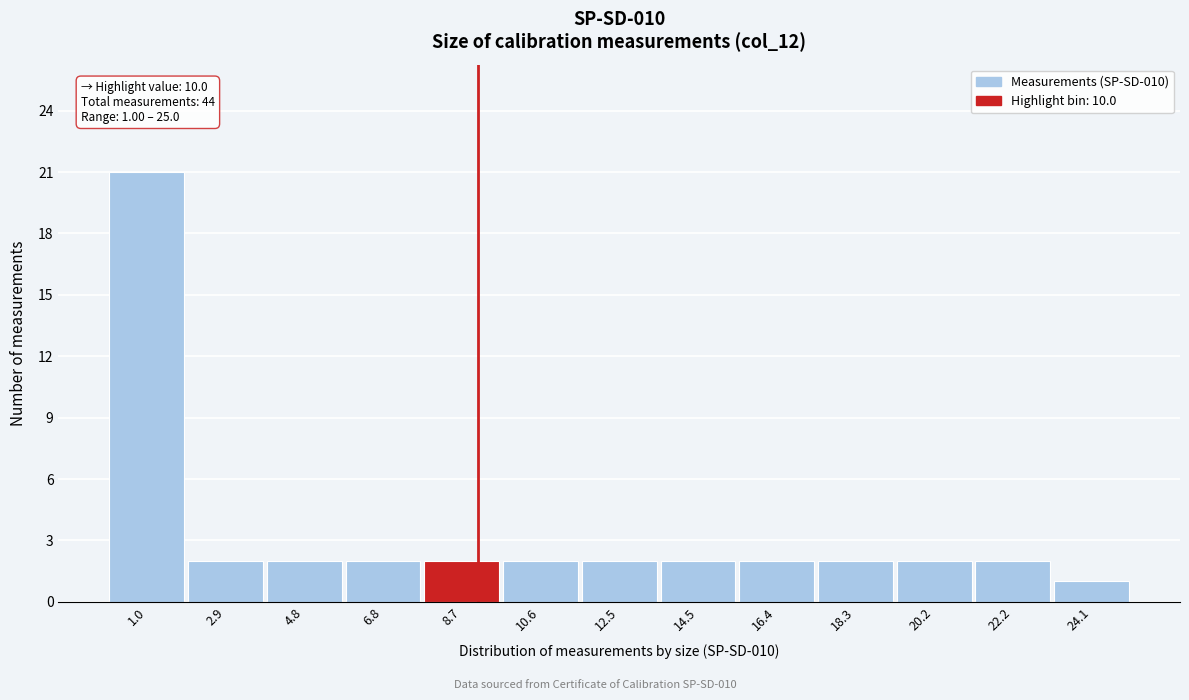

Reading left to right, list all the values displayed in this chart.

21	2	2	2	2	2	2	2	2	2	2	2	1